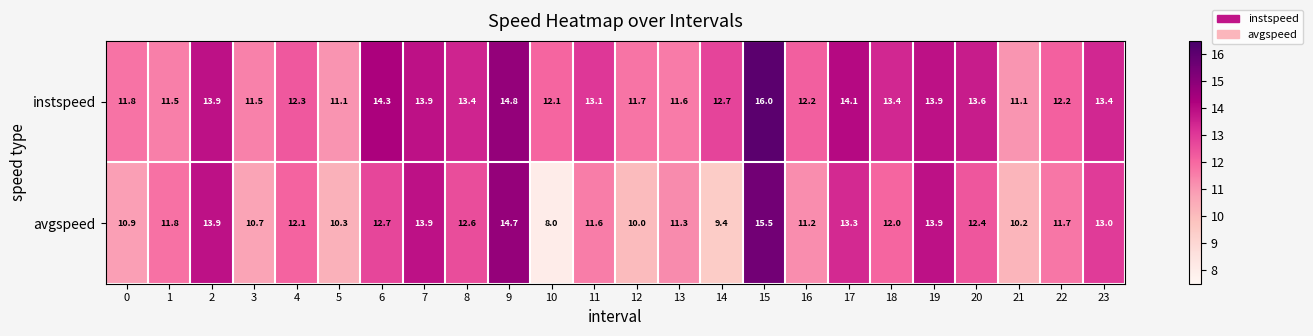

What is the approximate value of instspeed at 1?

11.5